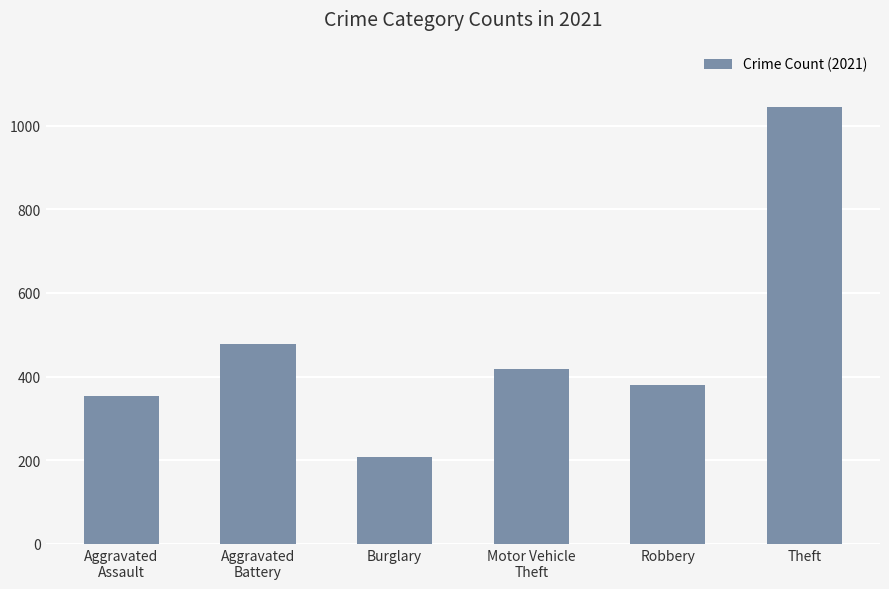

Reading left to right, what are all the values shown in this chart?

353	477	208	418	381	1044